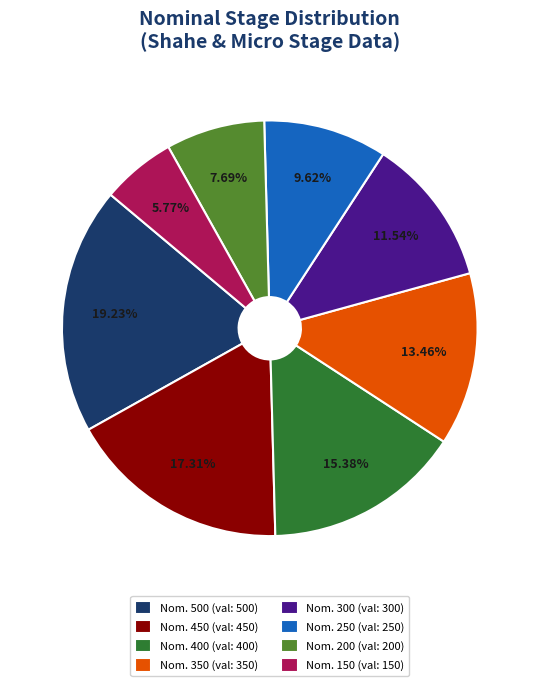

Rank the categories by value from highest to lowest.

Nom. 500 (val: 500), Nom. 450 (val: 450), Nom. 400 (val: 400), Nom. 350 (val: 350), Nom. 300 (val: 300), Nom. 250 (val: 250), Nom. 200 (val: 200), Nom. 150 (val: 150)